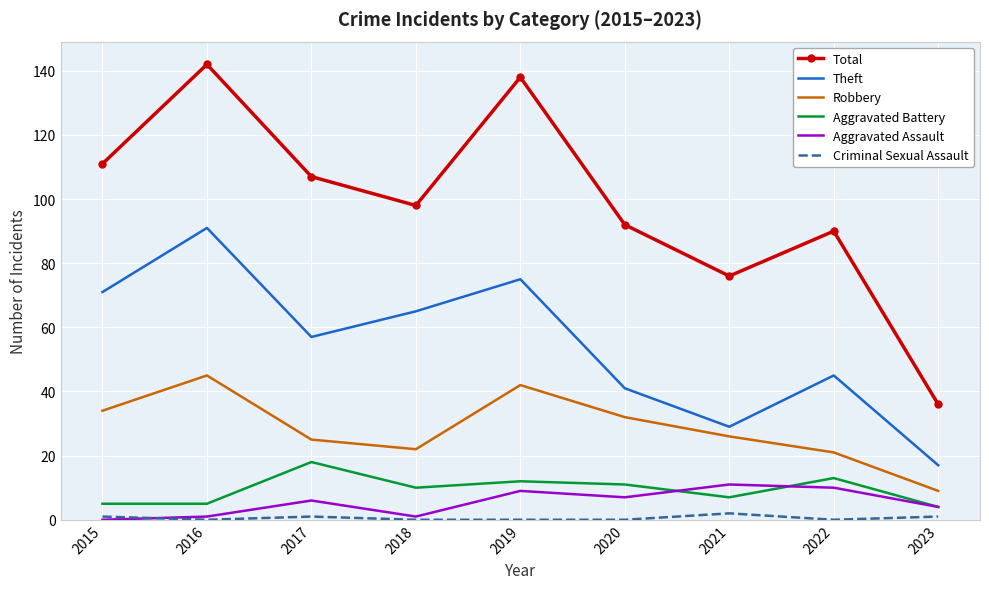

Which series has the largest total across all categories?

Total